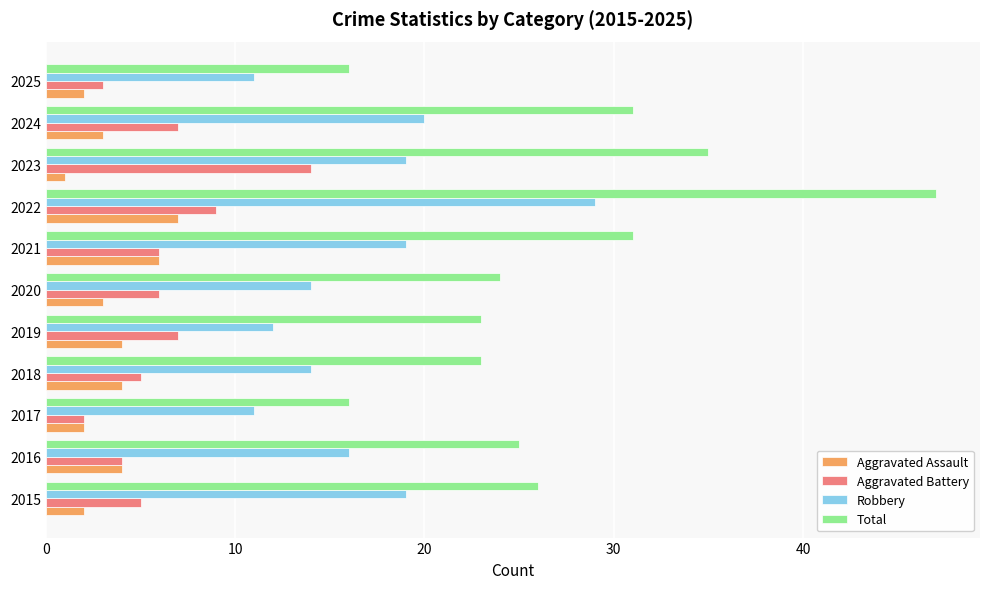

Count the number of categories in the chart.

11